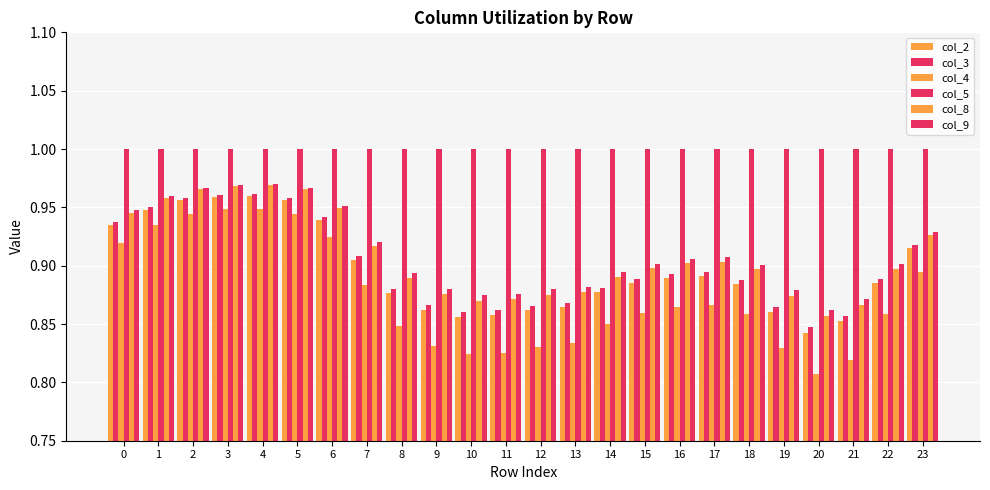

What is the value of the col_8 bar at the 10th from the left?

0.9